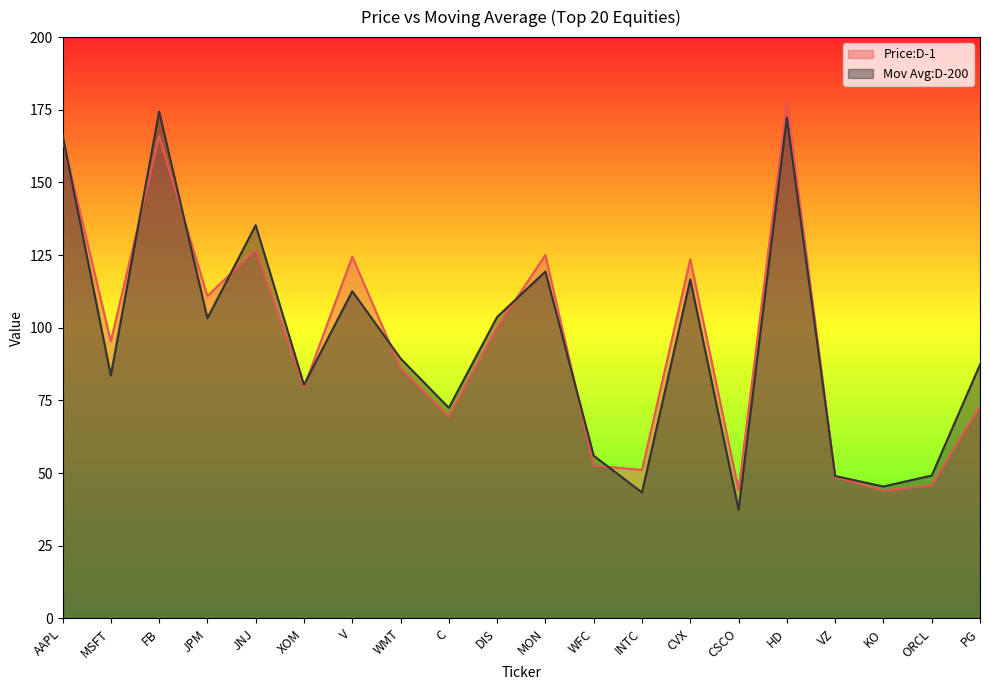

Reading left to right, transcribe all the data shown in this chart.

Price:D-1: 165.2	95.3	165.8	110.9	126.8	79.6	124.5	86.1	69.5	100.2	125.0	52.6	51.1	123.6	44.2	177.7	48.7	44.0	45.8	73.0
Mov Avg:D-200: 166.3	83.6	174.4	103.3	135.3	80.4	112.6	89.5	72.5	103.7	119.4	56.0	43.3	116.6	37.4	172.3	49.0	45.4	49.2	87.3